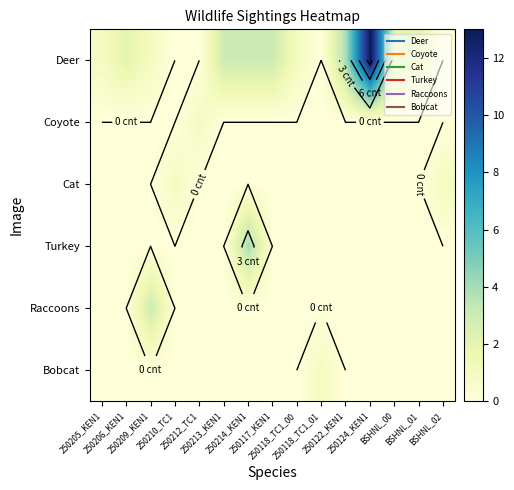

The value of Bobcat at 250213_KEN1 is 0. True or false?

True